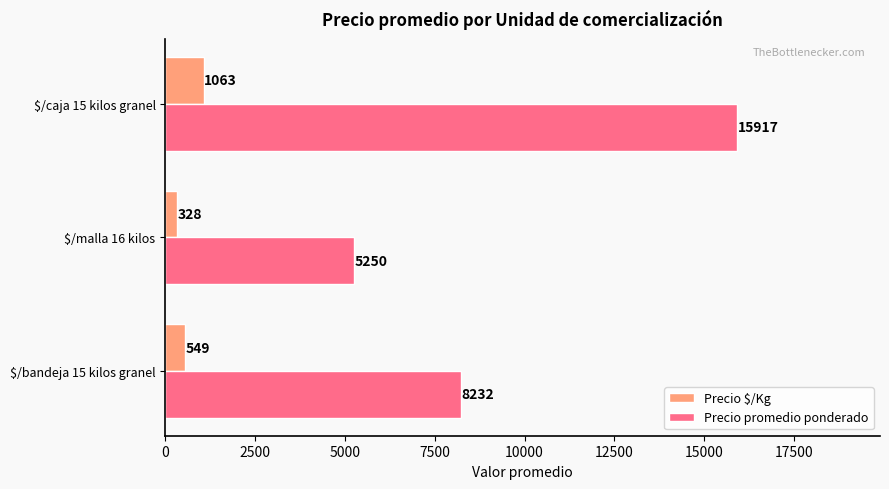

What is the spread (max minus min) of values at $/bandeja 15 kilos granel?

7683